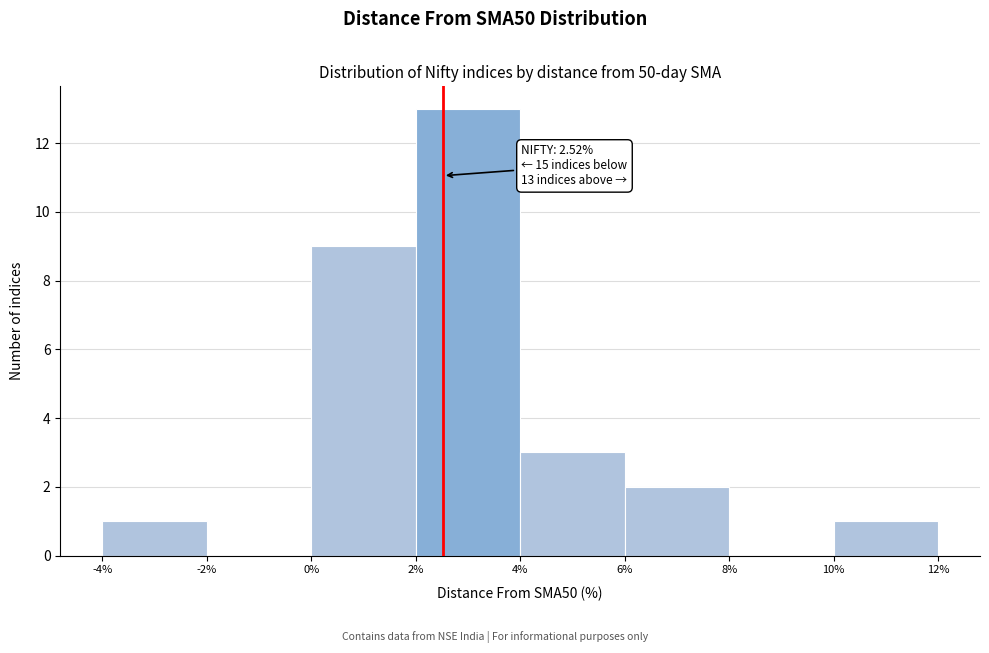

Which range on the x-axis has the tallest bar?

2% to 4%